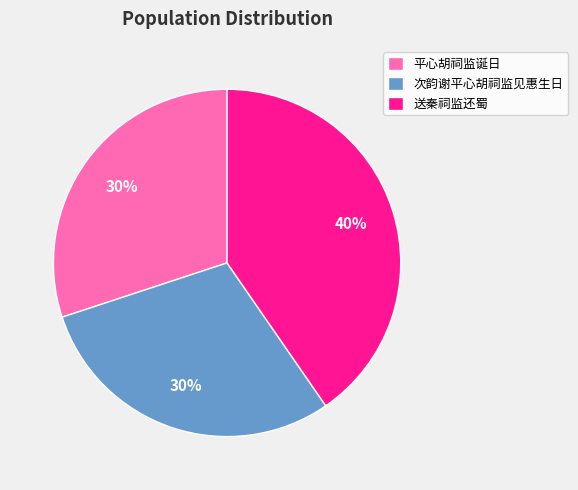

How many slices are in this pie chart?

3